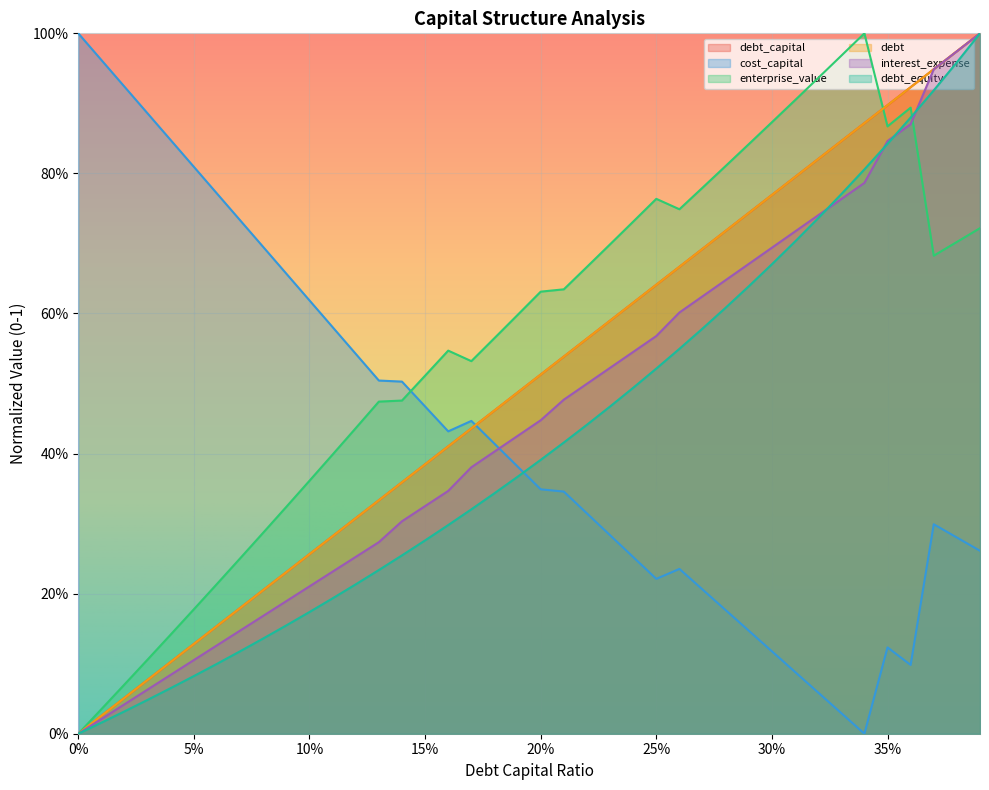

Which series has the largest total across all categories?

enterprise_value